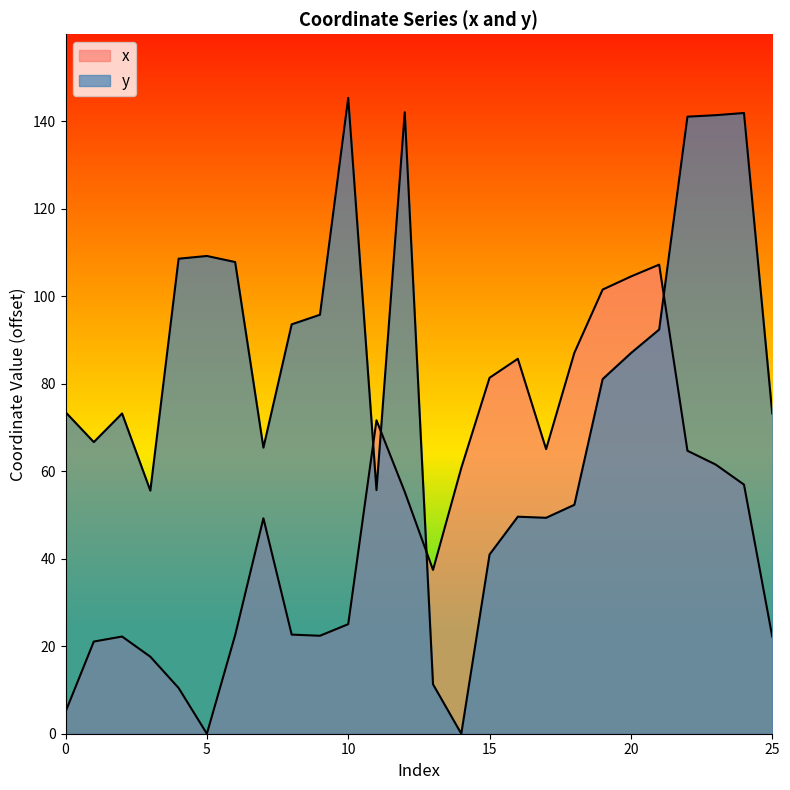

Rank the series by their maximum value, from highest to lowest.

y, x